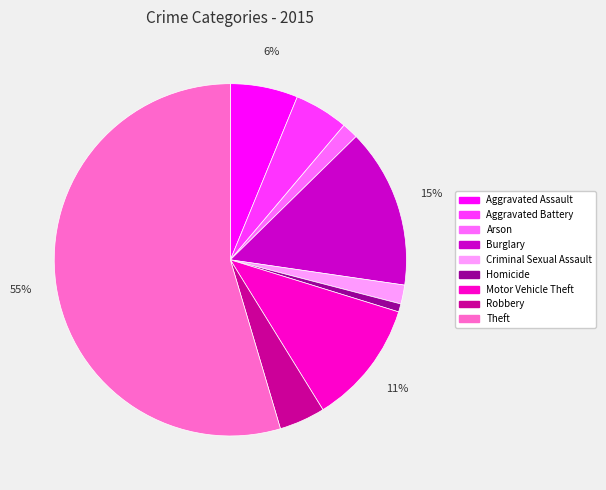

How many slices are in this pie chart?

9